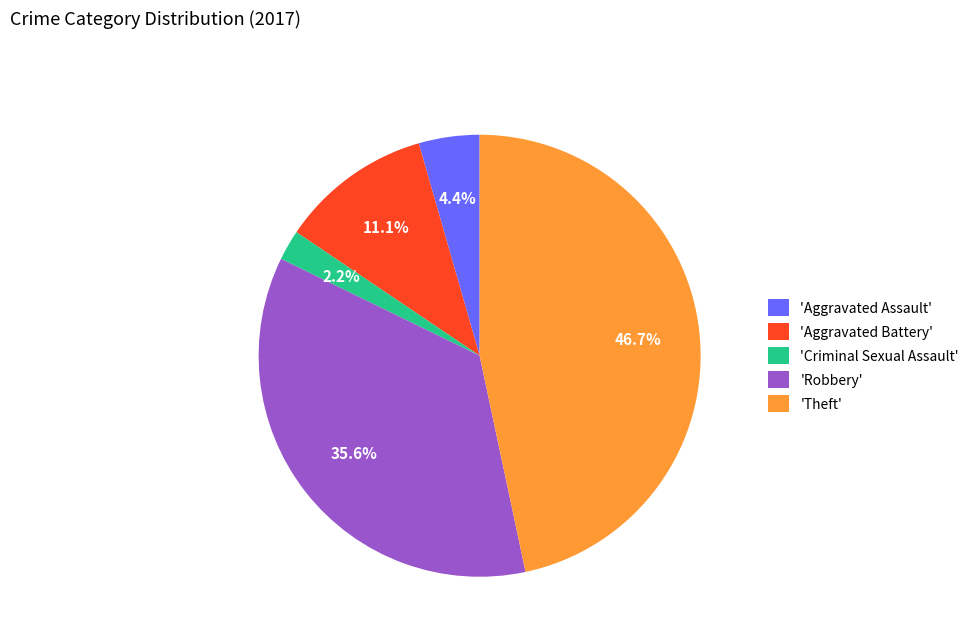

To the nearest percent, what is the difference between the largest and smallest slice percentages?

44%